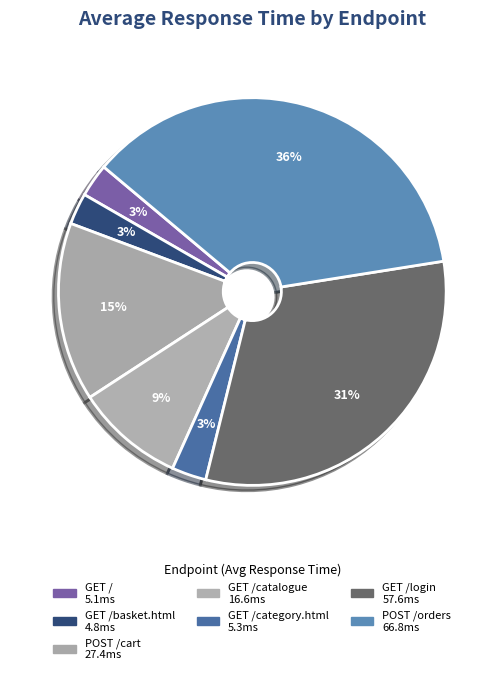

How many segments does this pie chart have?

7